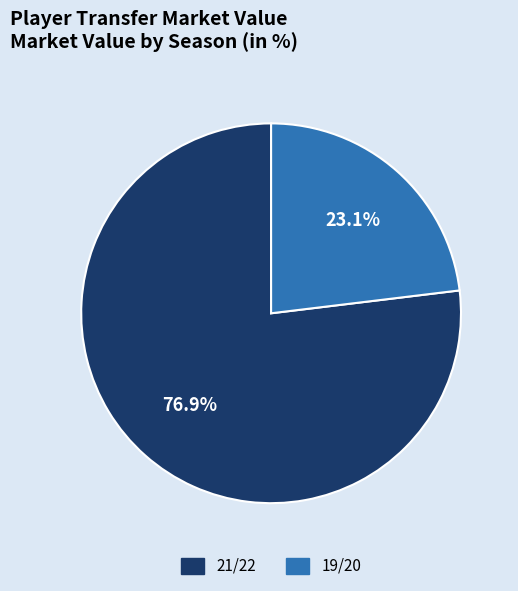

What percentage do 19/20 and 21/22 together represent?

100.0%